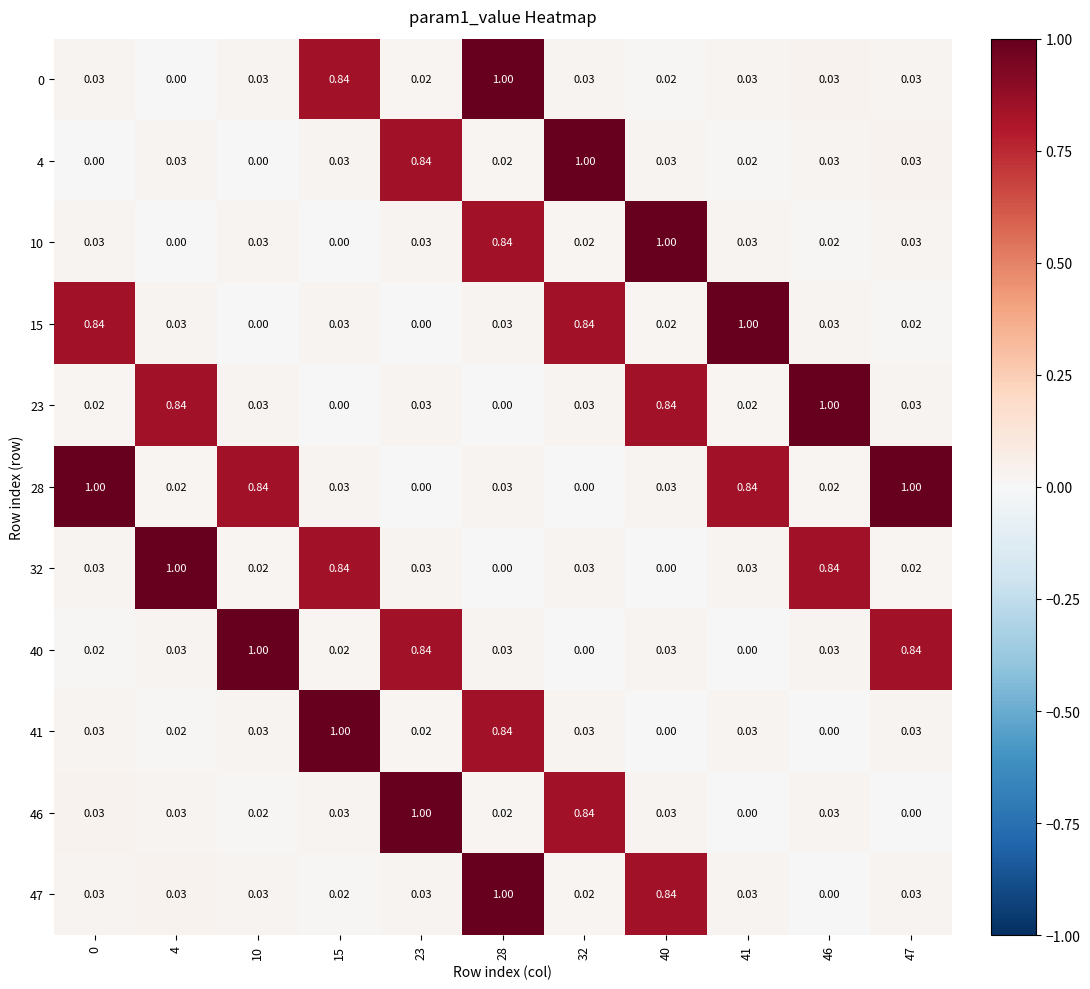

Is the value of 40 at 46 greater than the value of 23 at 40?

No